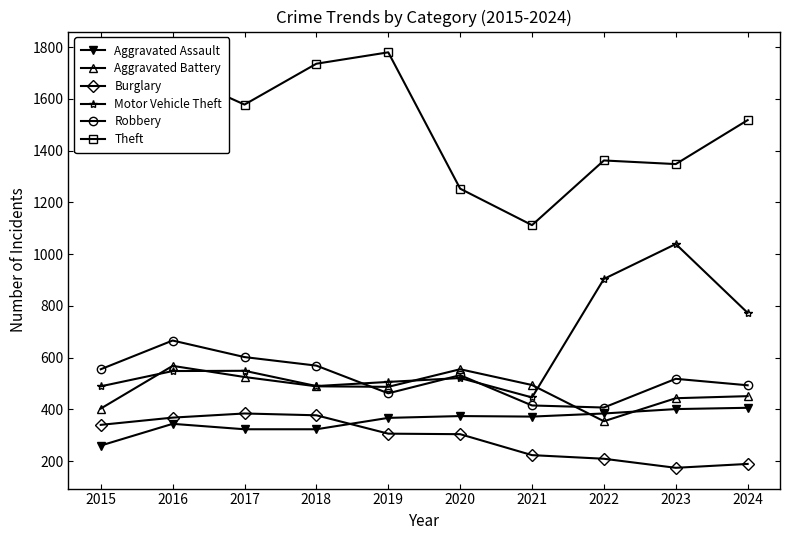

True or false: Motor Vehicle Theft and Theft cross at least once.

False